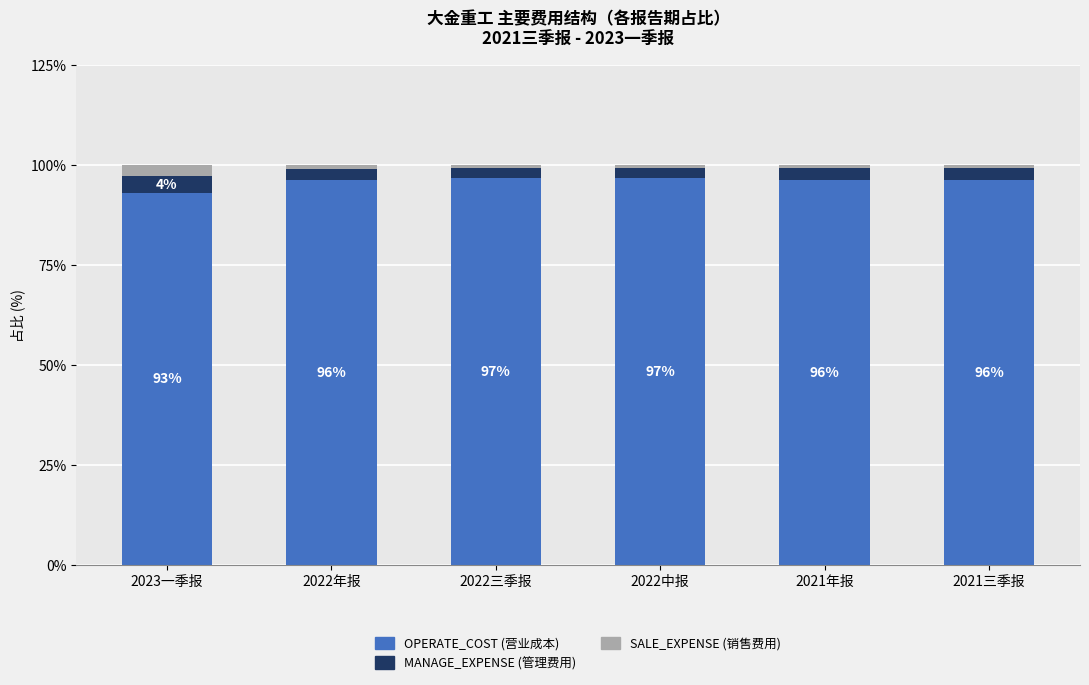

What is the total value across all series at 2023一季报?

100.0